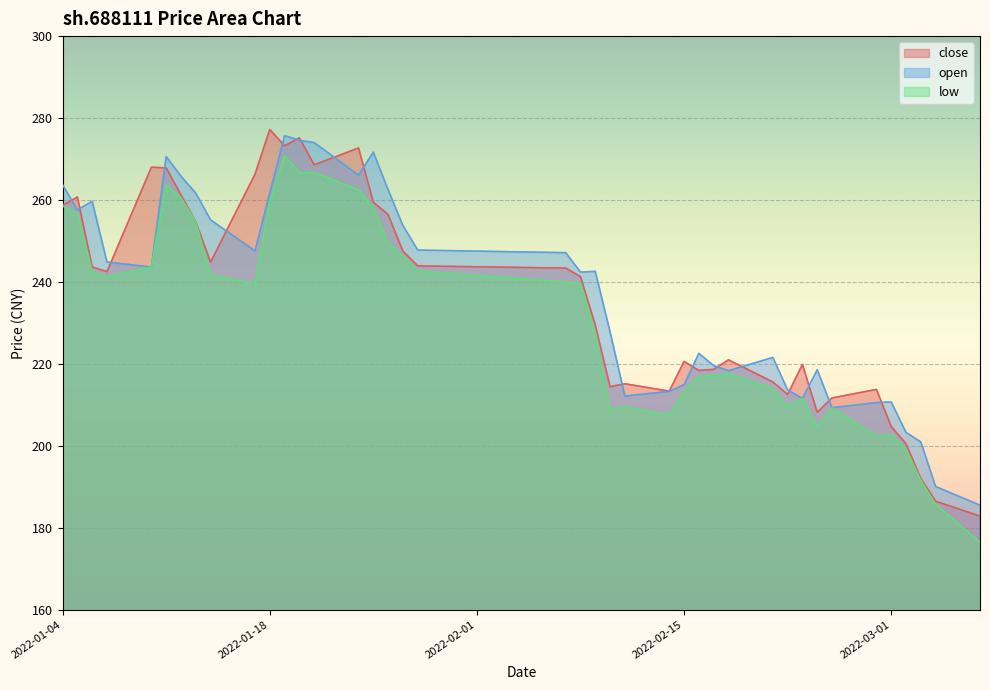

What is the sum of all close values?

9426.5